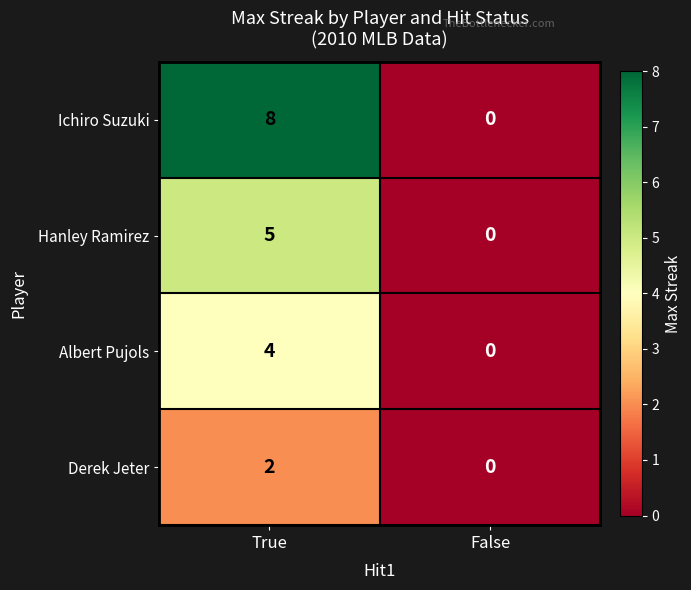

At which label is Hanley Ramirez closest to 2?

False